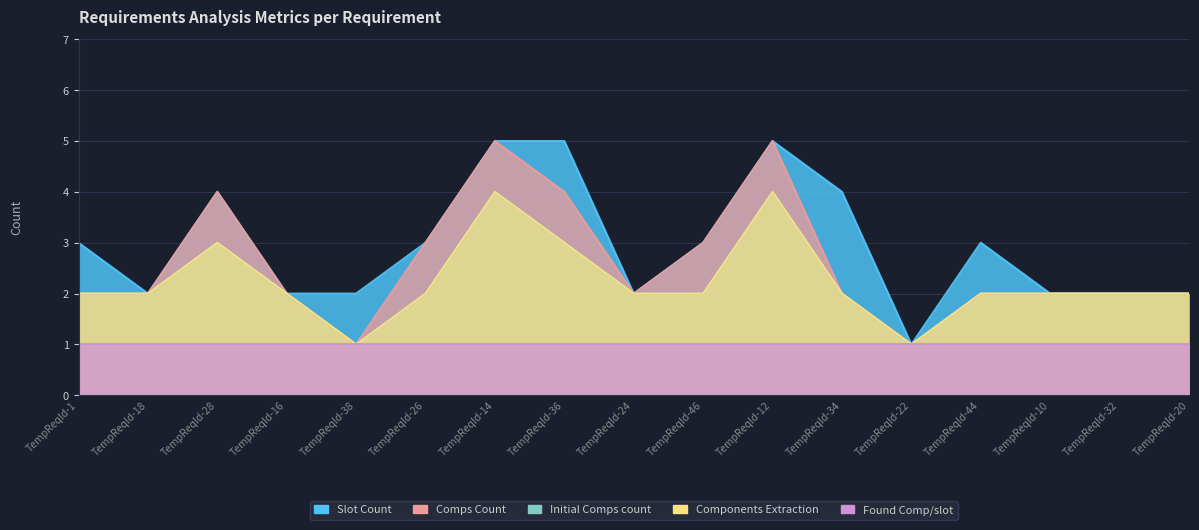

What is the smallest value displayed?

1